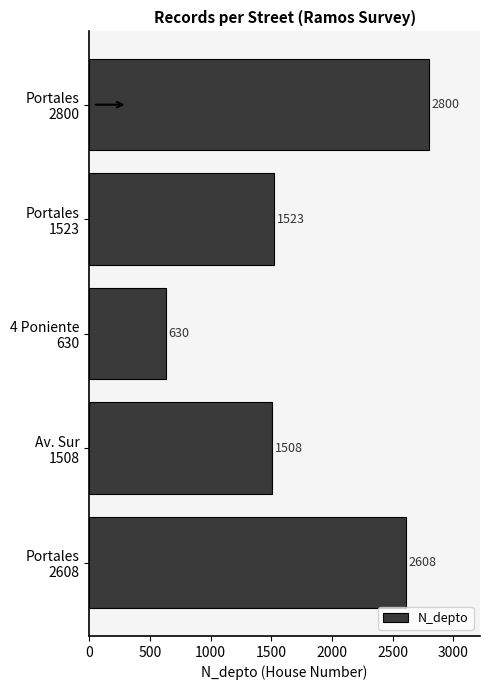

What is the difference between the maximum and second lowest values?

1292